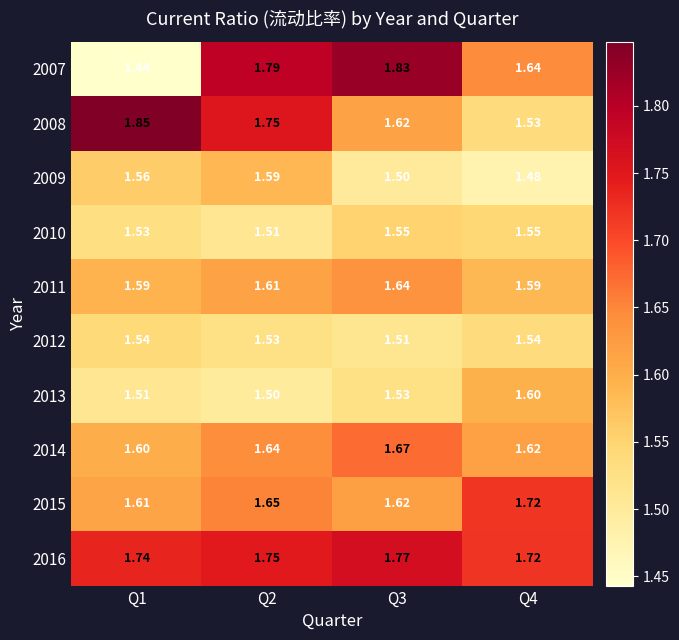

Is the value of 2013 at Q1 greater than the value of 2011 at Q1?

No